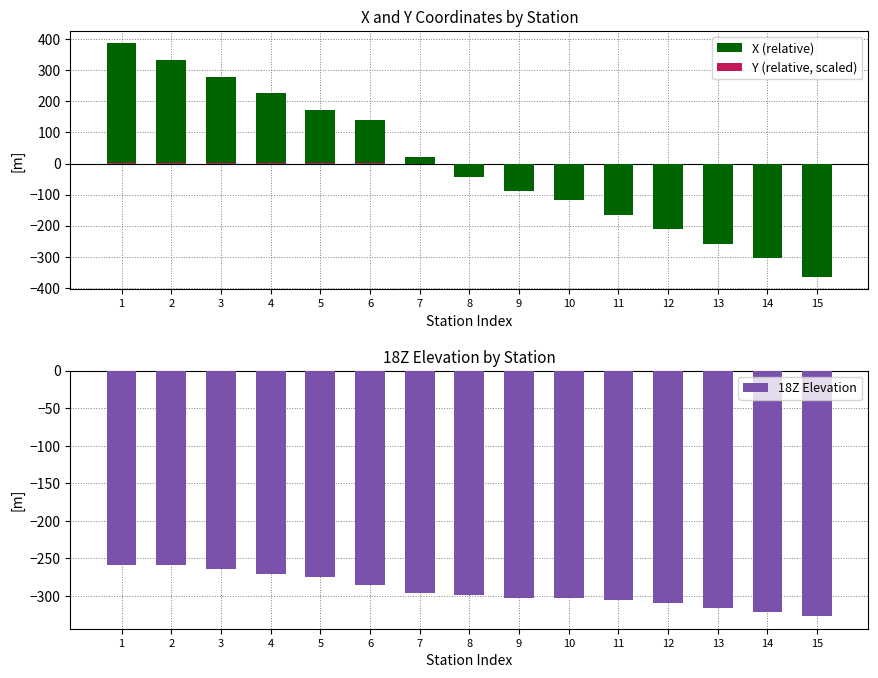

Is it true that X (relative) equals -86.1 at 14?

False